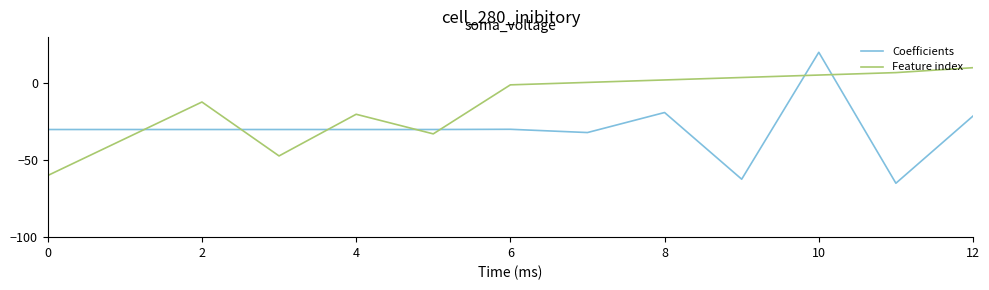

How many interior local peaks does the Feature index series have?

2